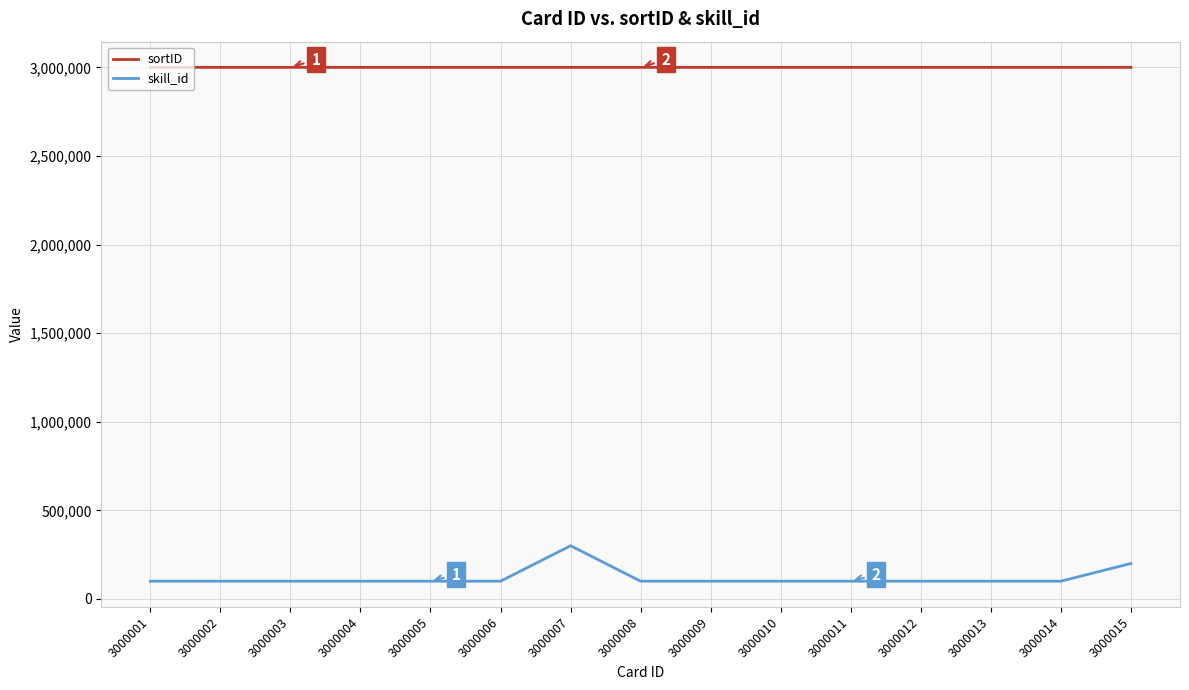

What is the sum of all sortID values?

45000120